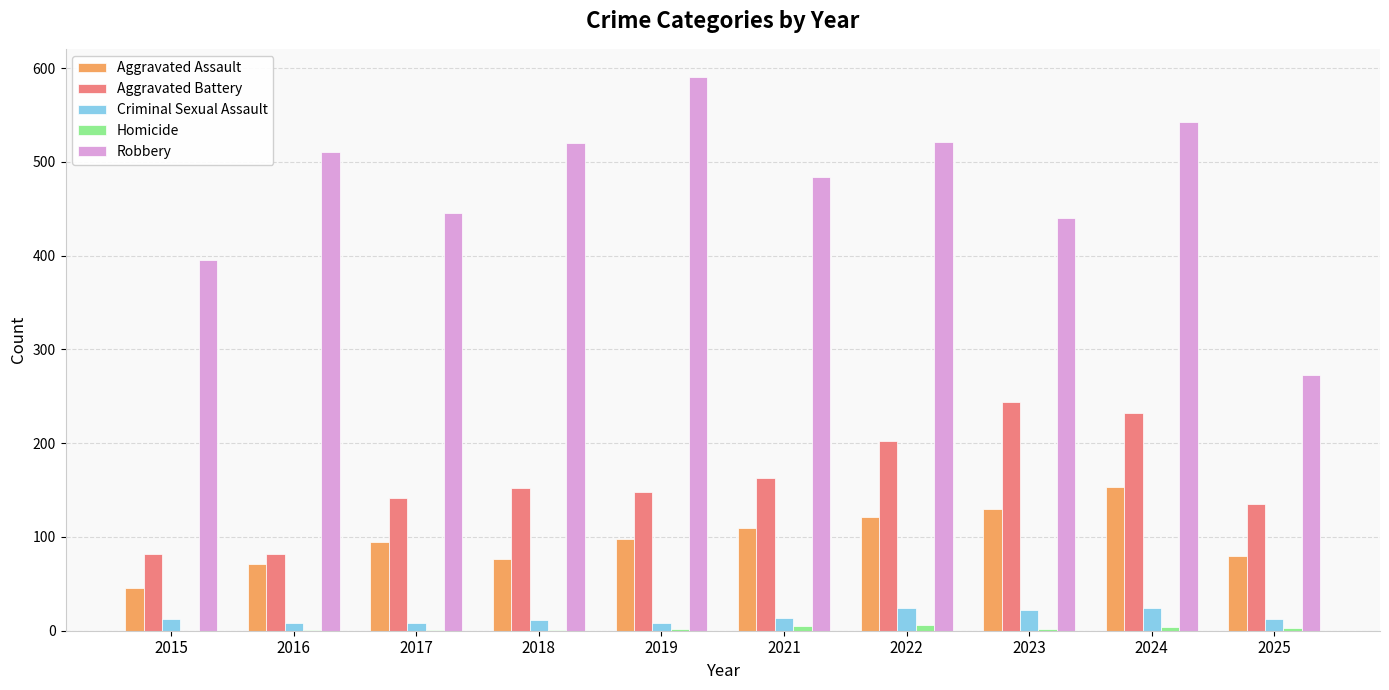

Which series changed the most between 2017 and 2023?

Aggravated Battery